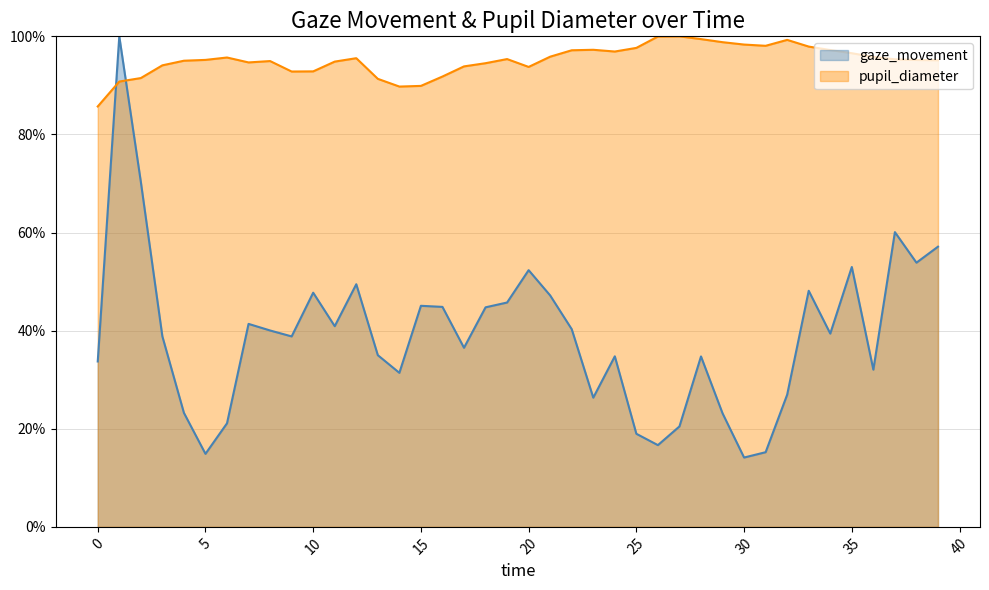

What is the value of the pupil_diameter point at the 9th from the left?

0.9